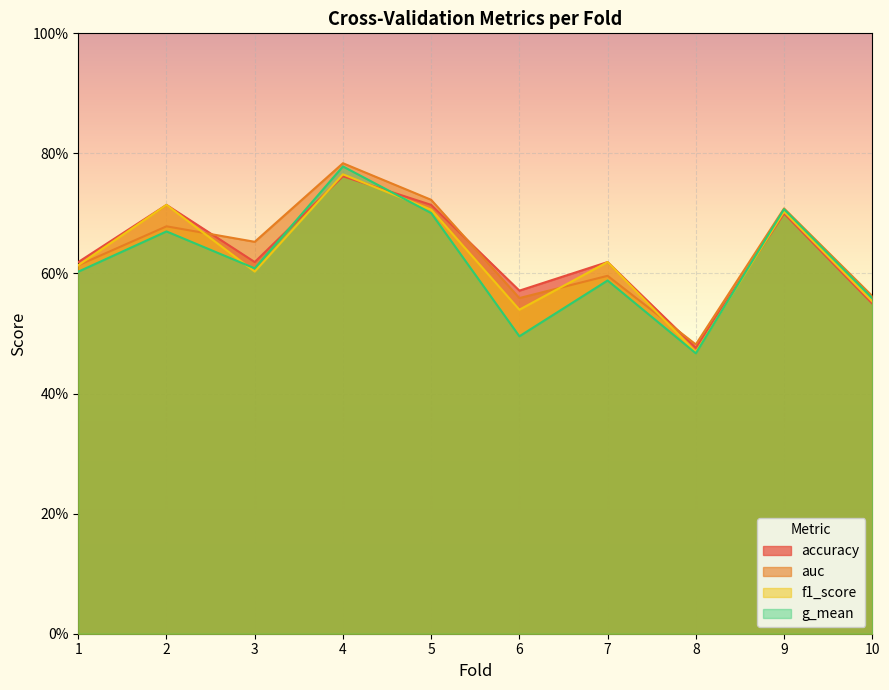

Is it true that g_mean equals 1.2 at 5?

False